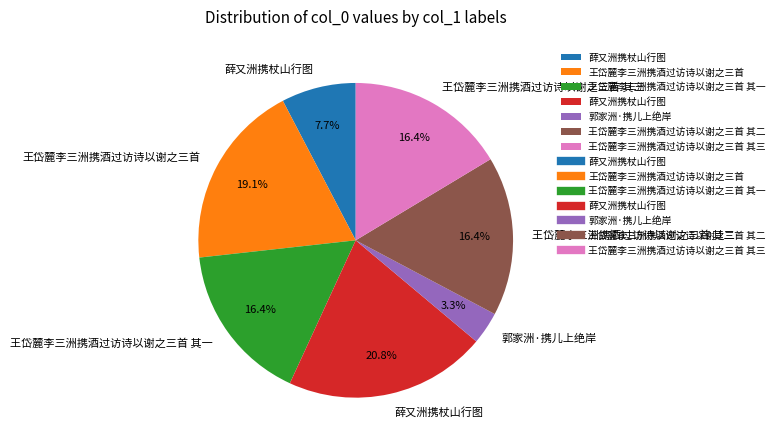

Does any single category account for the majority?

No